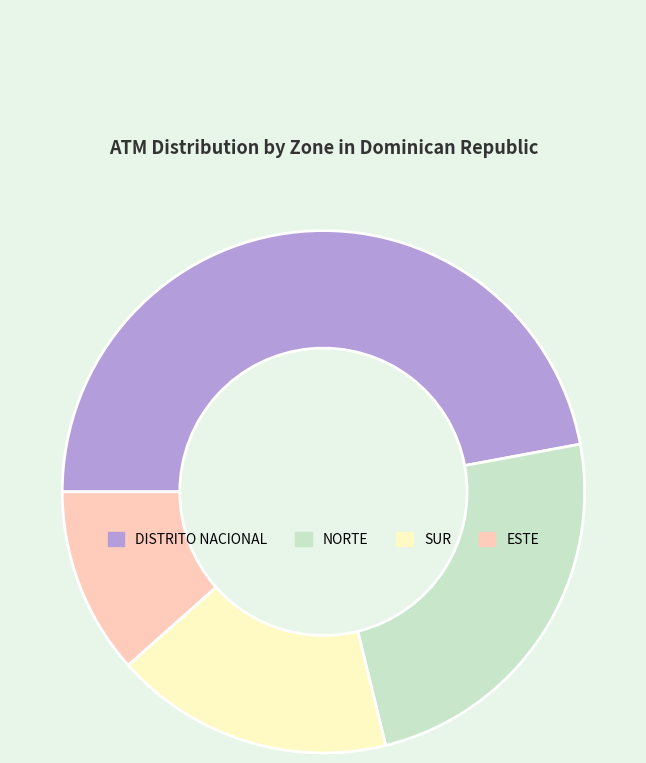

Combined, do NORTE and SUR account for over 50%?

No